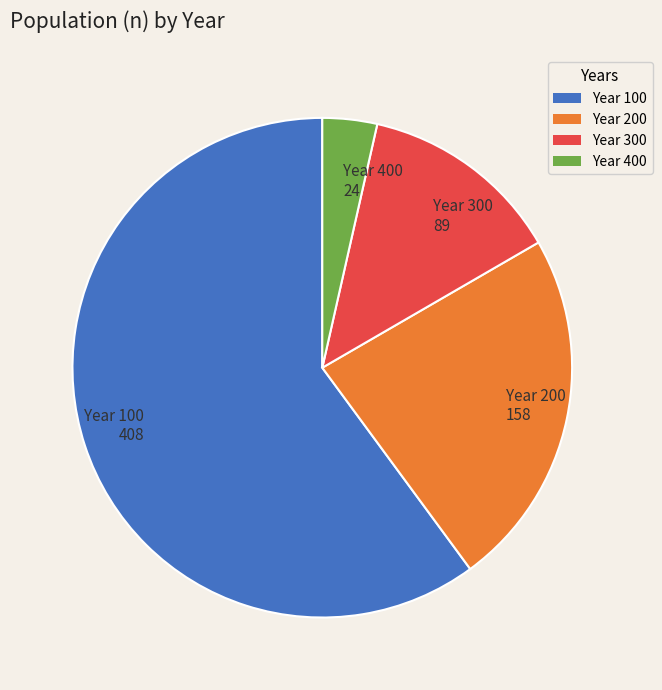

Which slice is the largest?

Year 100 408